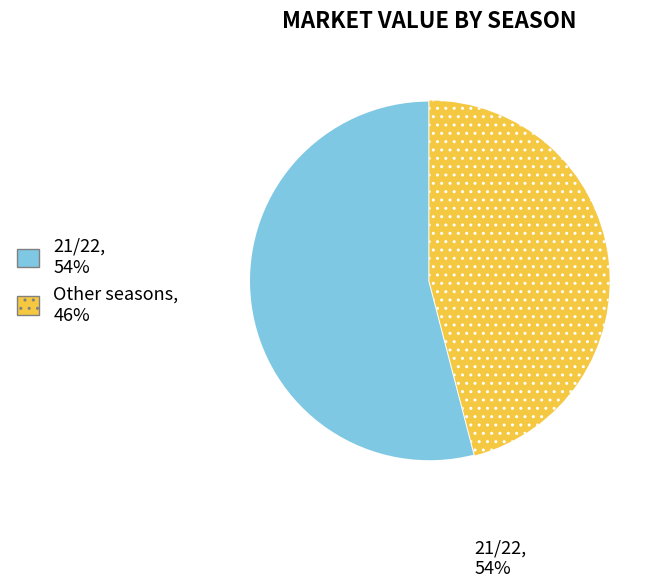

Is there a majority slice in this chart?

Yes